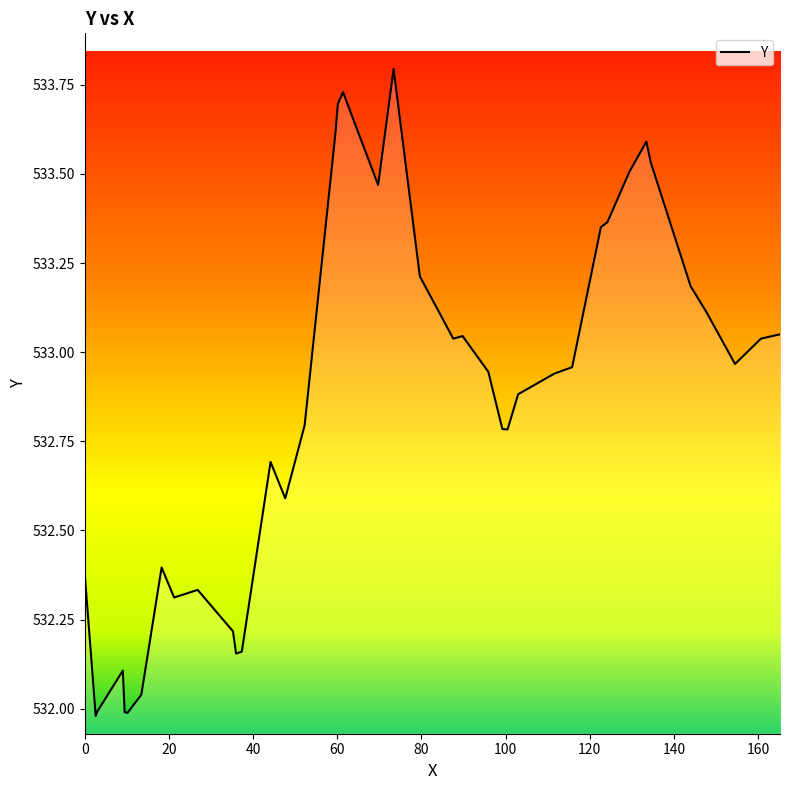

What is the difference between the maximum and minimum values?

1.8